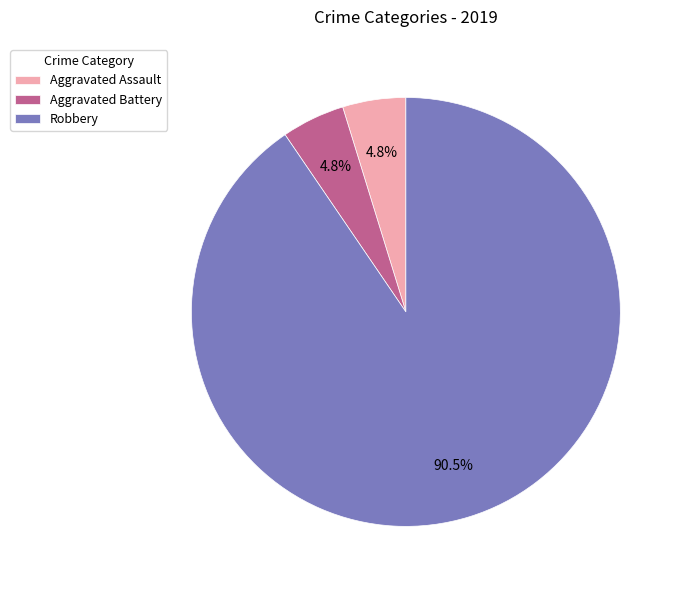

Does any single category account for the majority?

Yes